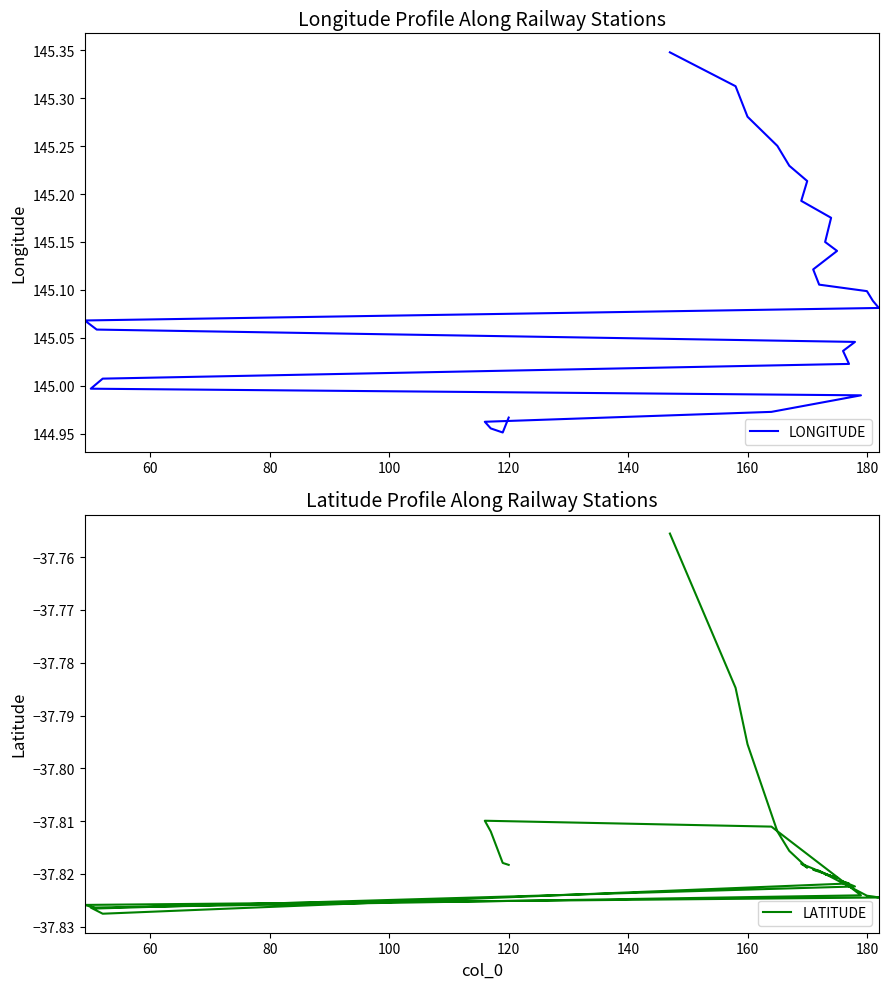

Count the number of data series in this chart.

2